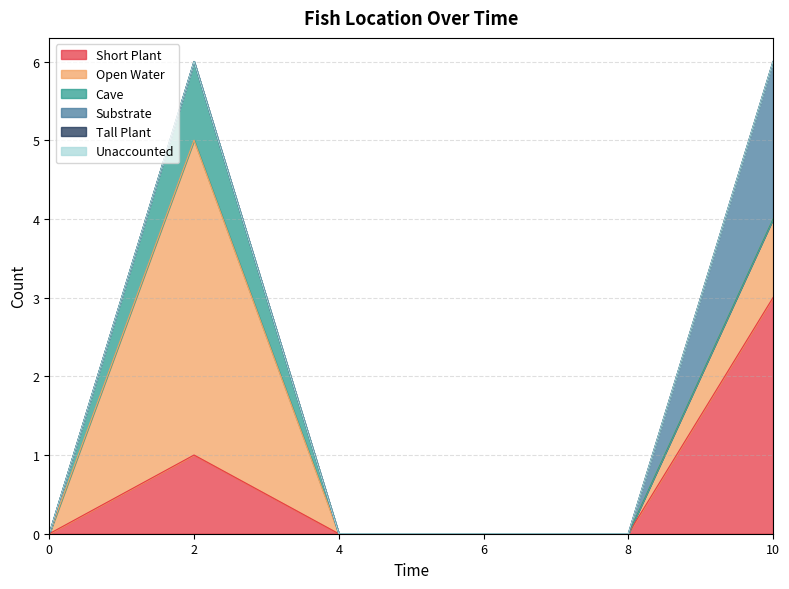

True or false: Short Plant has a value of 3 at 10.

True